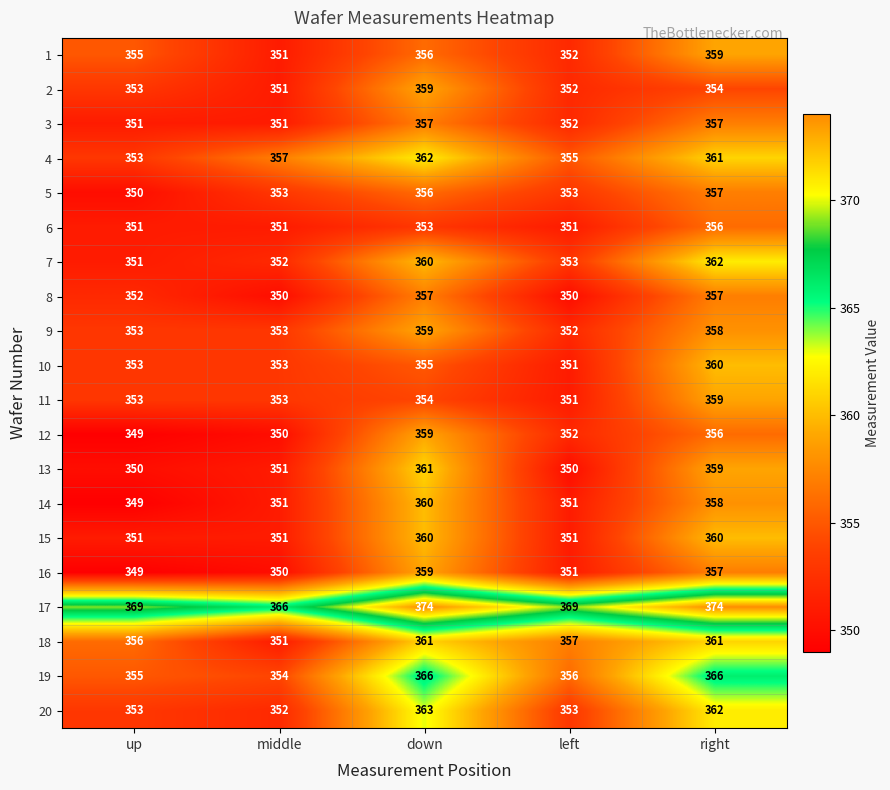

How many 2 values are between 352 and 354?

3